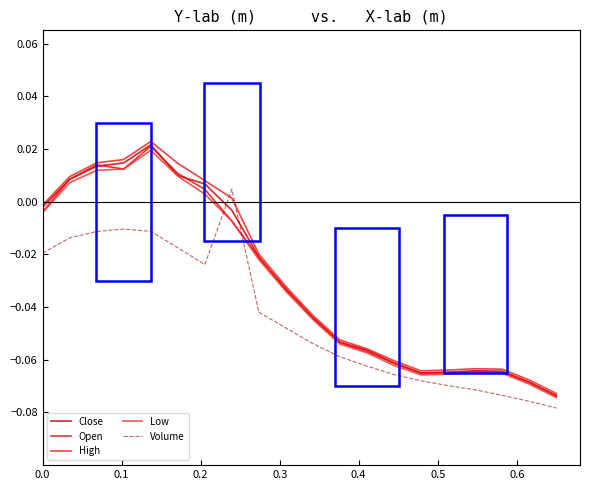

Which series ends up on top after the final intersection of Volume and High?

High